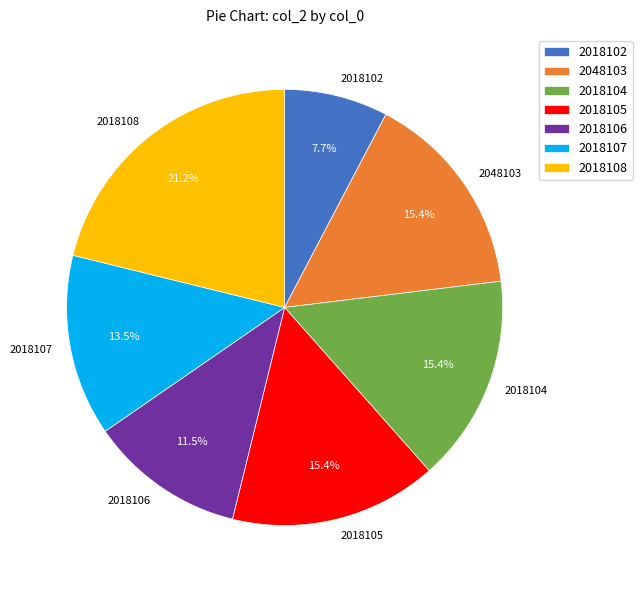

To the nearest percent, what portion does 2018105 represent?

15%